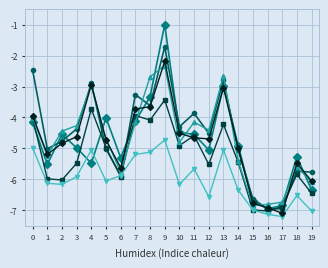

What is the total value across all series at 6?

-34.3